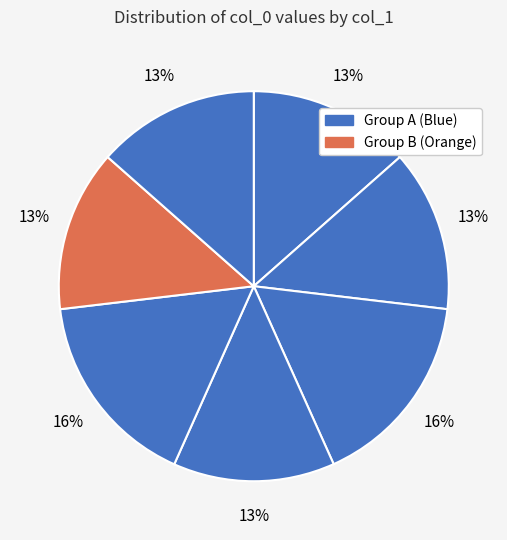

Count the number of slices in the pie.

7